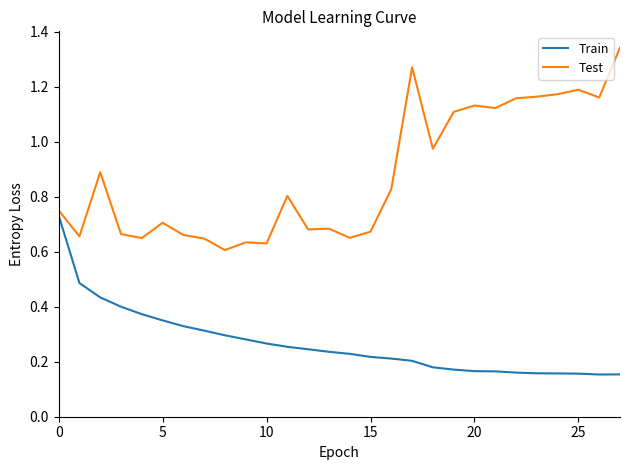

Which series has the largest range (max minus min)?

Test